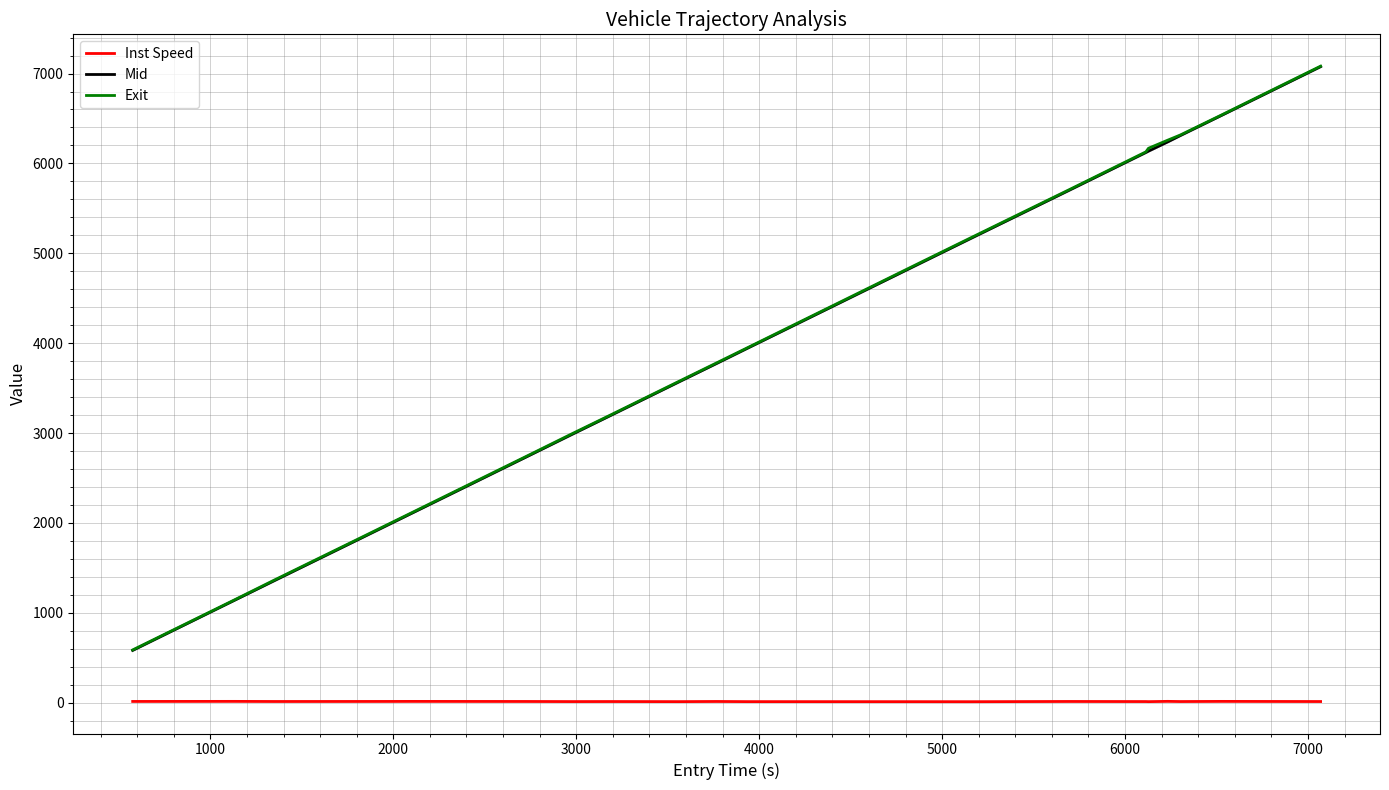

Reading left to right, extract all data points from this chart.

Inst Speed: 13.7	14.4	13.1	13.5	13.8	14.2	13.4	12.1	12.6	11.6	13.3	11.6	11.2	10.8	13.4	12.4	11.5	14.6	12.6	14.3	12.7
Mid: 581.6	1136.2	1360.2	1800.1	1988.0	2099.5	2729.1	2988.0	3192.4	3568.5	3775.1	3942.2	4893.5	5163.1	5699.6	6121.4	6136.3	6239.0	6310.1	6535.5	7076.4
Exit: 586.9	1141.2	1367.4	1806.9	1994.8	2106.3	2735.8	2995.5	3198.6	3574.7	3782.0	3948.3	4901.3	5170.8	5706.2	6128.7	6168.5	6258.4	6316.8	6540.6	7082.3